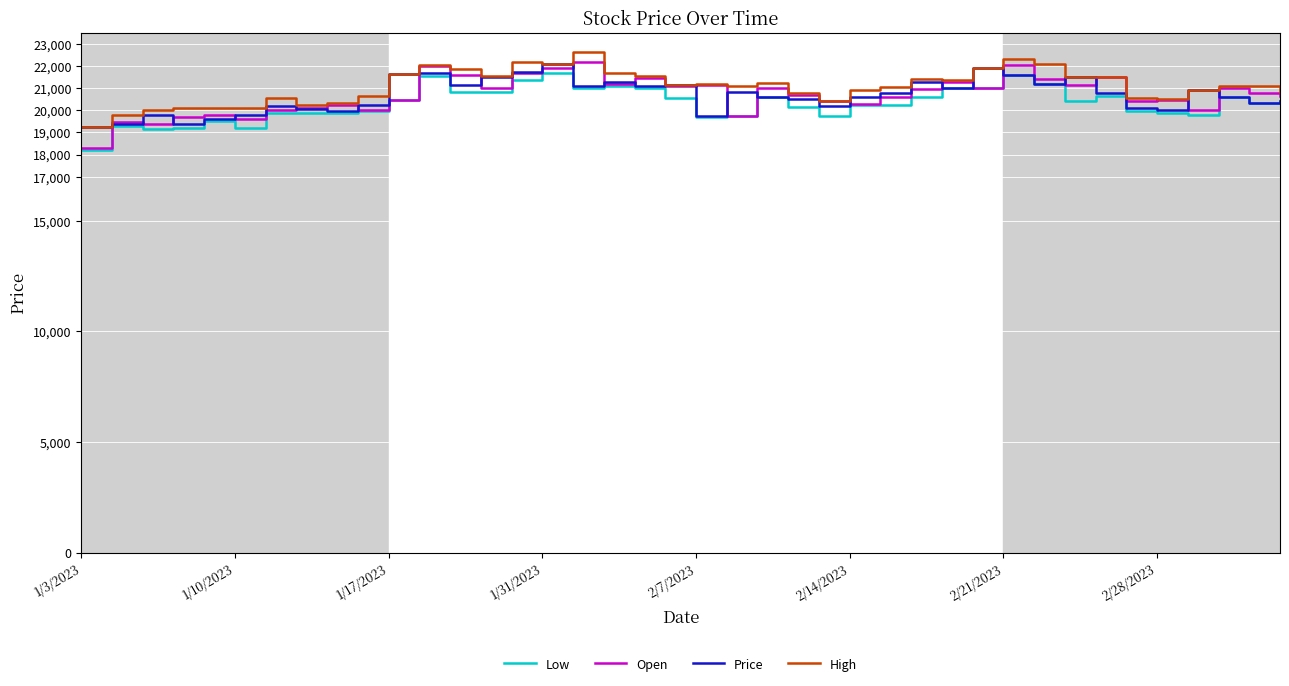

What is the greatest value displayed?

22650